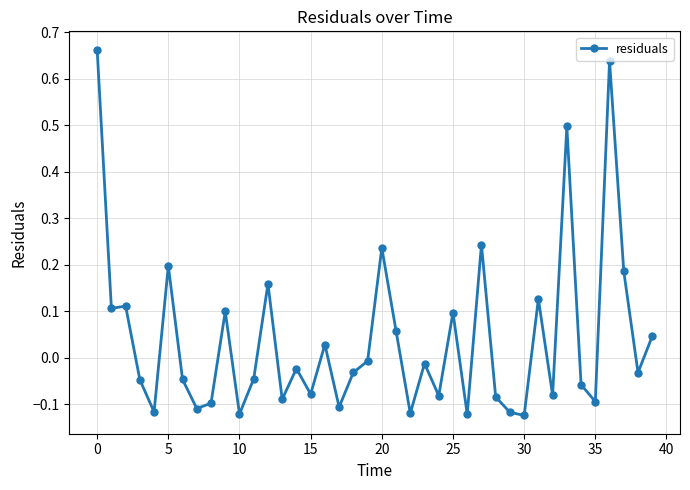

True or false: the data has more than 0 interior local peaks.

True